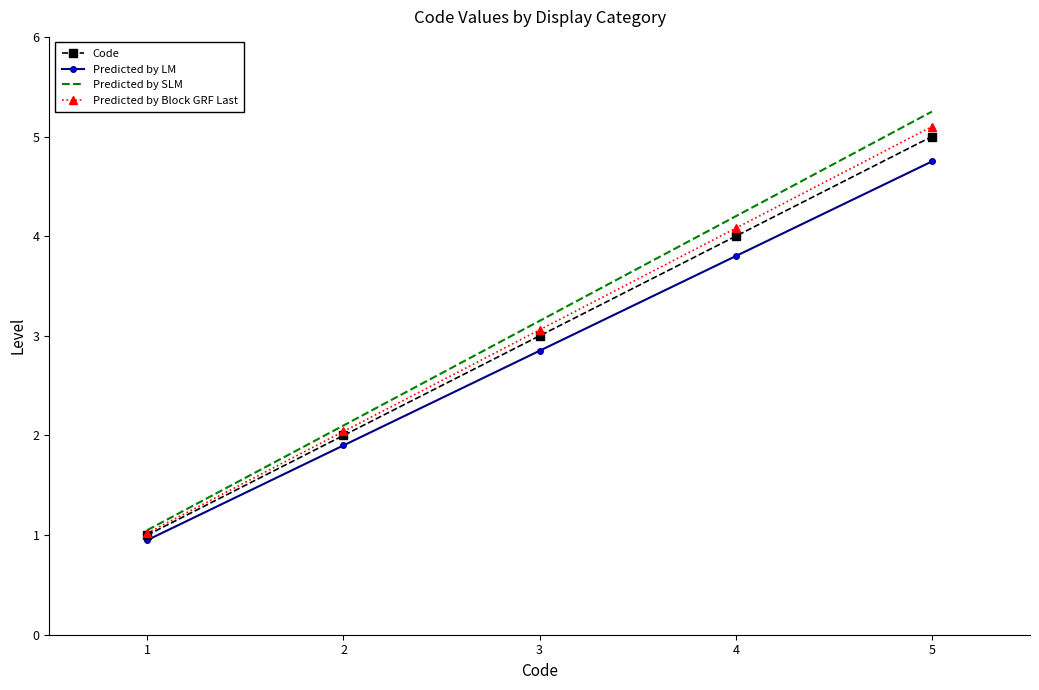

Rank the categories by Predicted by LM value from highest to lowest.

5, 4, 3, 2, 1